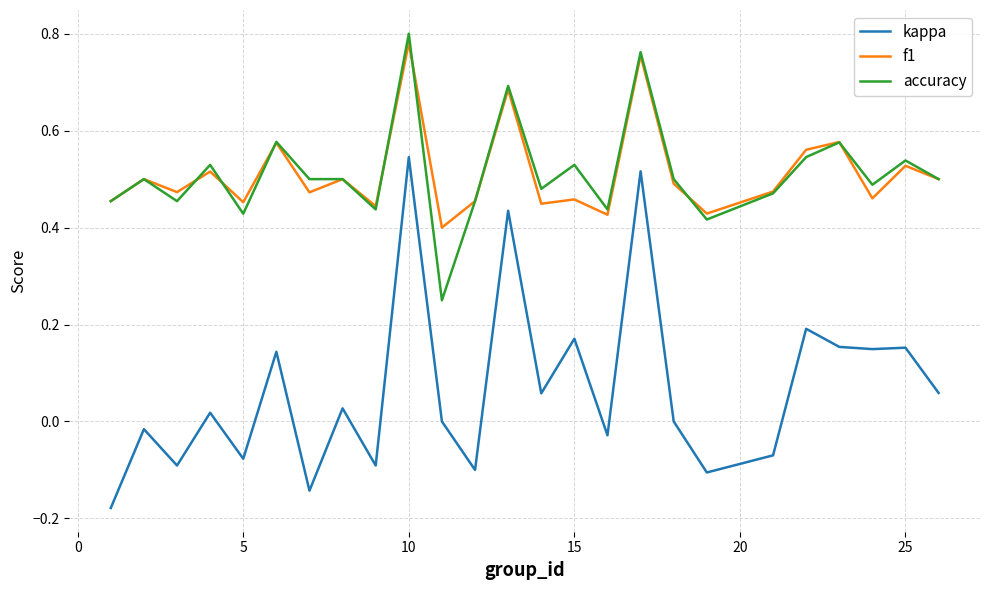

Rank the series by their maximum value, from lowest to highest.

kappa, f1, accuracy